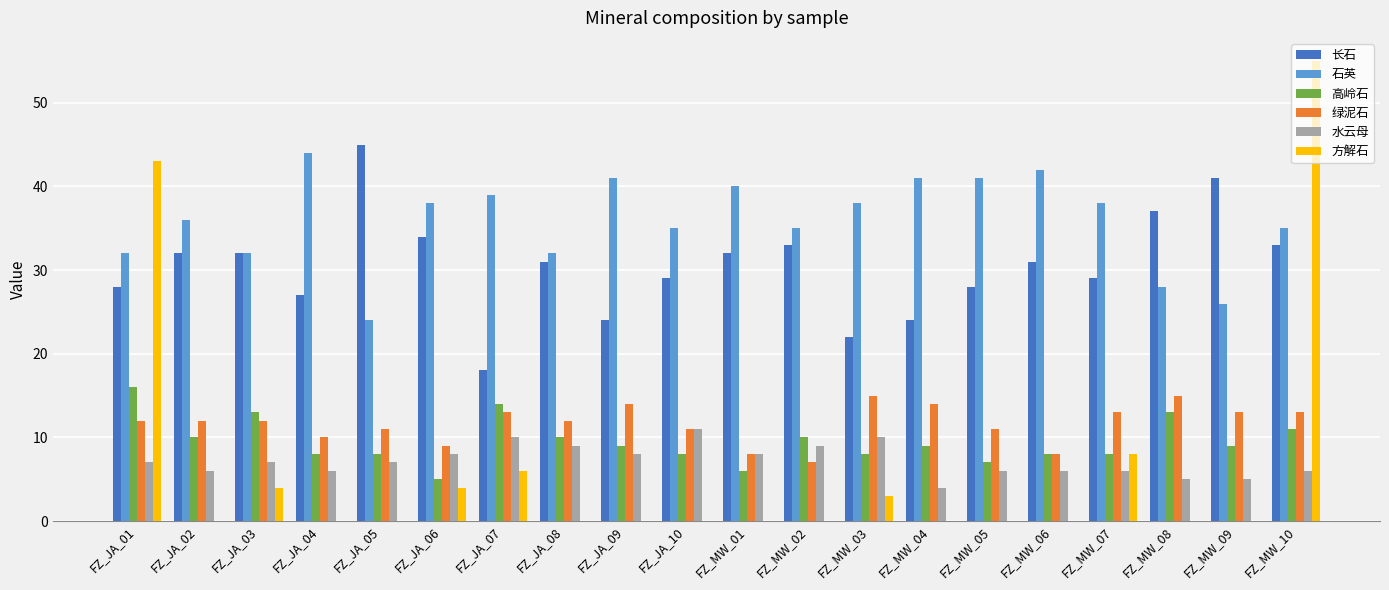

Count the 绿泥石 values in the range 11 to 13.

11